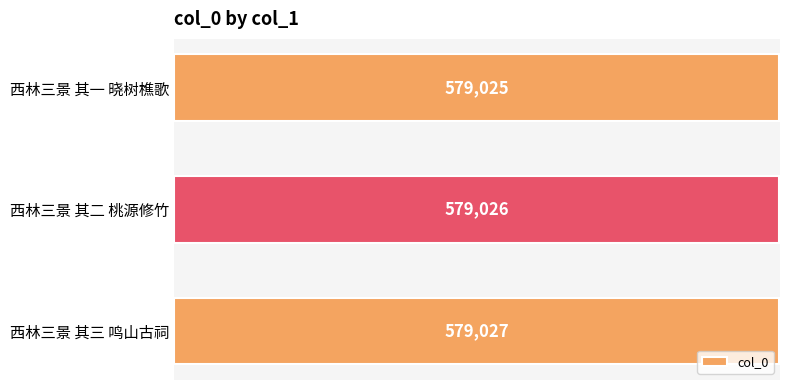

Reading top to bottom, list all the values displayed in this chart.

西林三景 其一 晓树樵歌=579025	西林三景 其二 桃源修竹=579026	西林三景 其三 鸣山古祠=579027